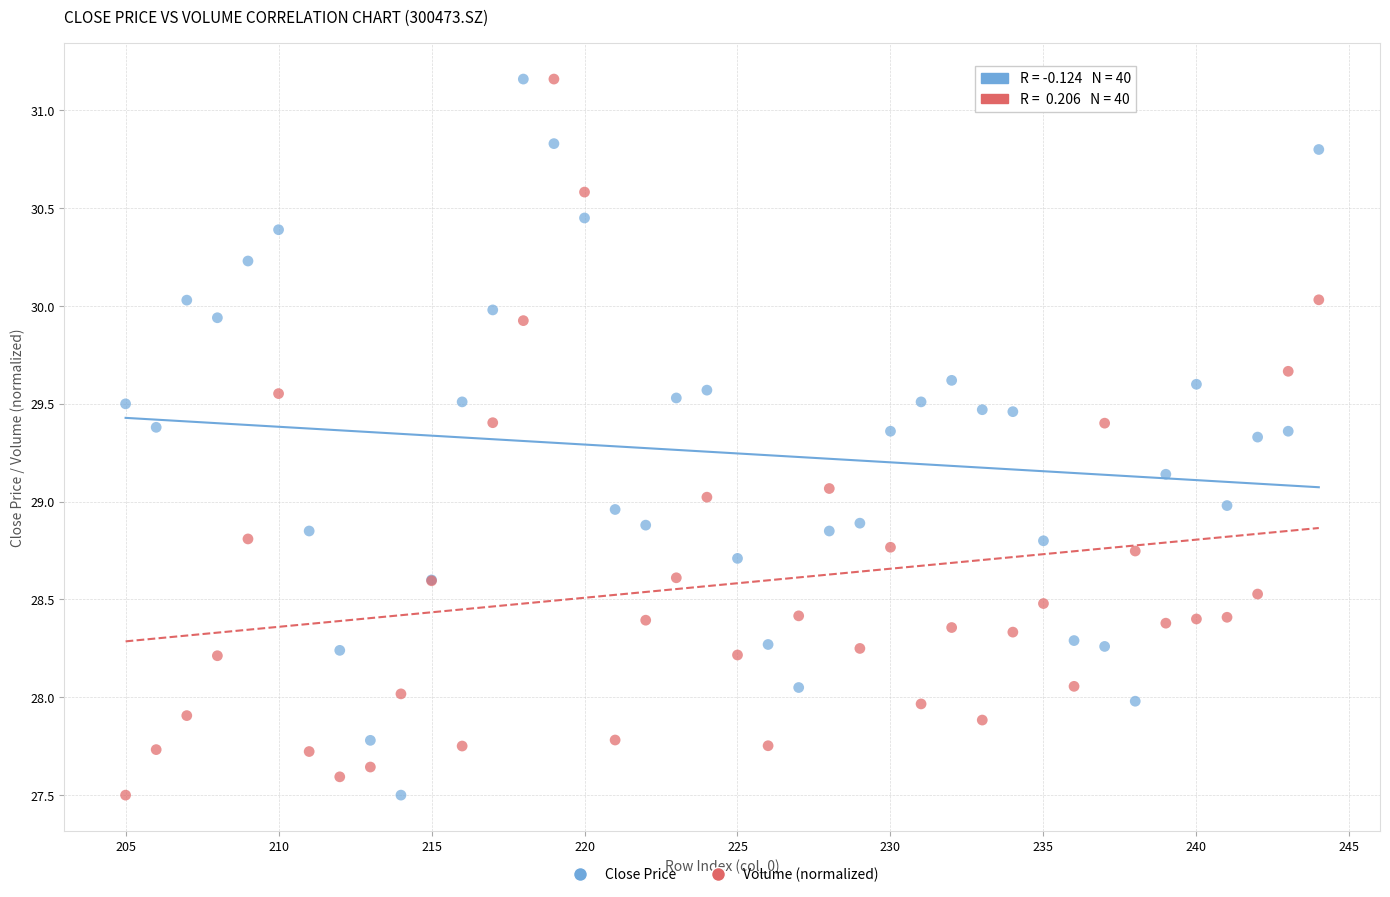

What is the X range (max minus min) for the scatter plot?

39.0